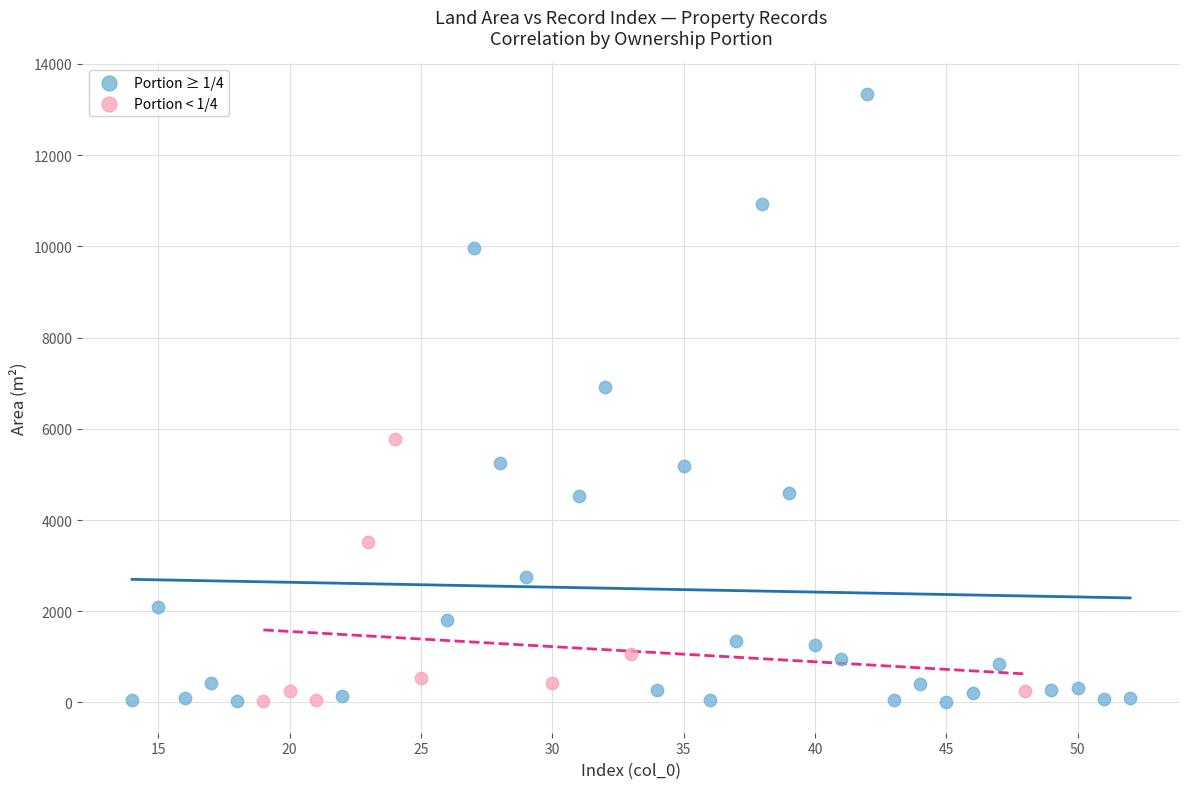

Which series has the largest Y range (max minus min)?

Portion ≥ 1/4